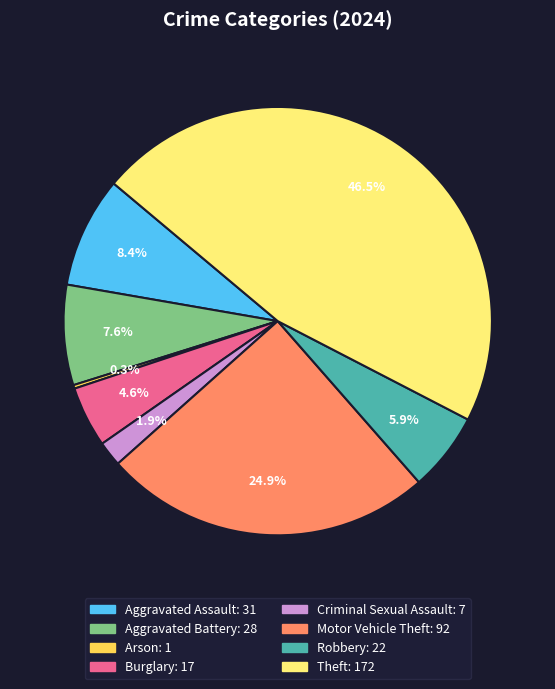

What portion of the pie excludes Robbery?

94.1%